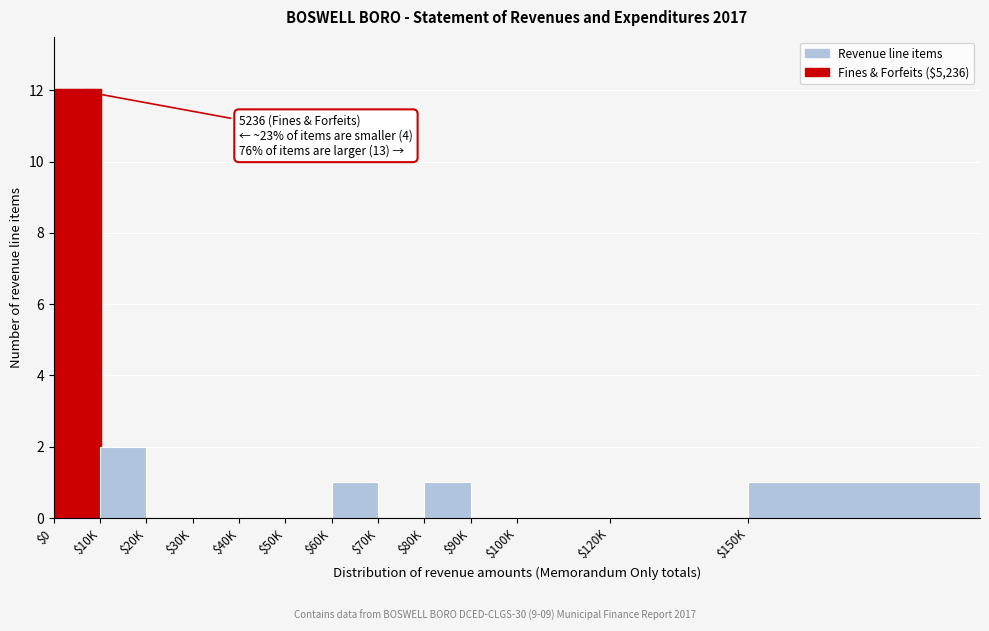

At which label is the value closest to 6?

$10K